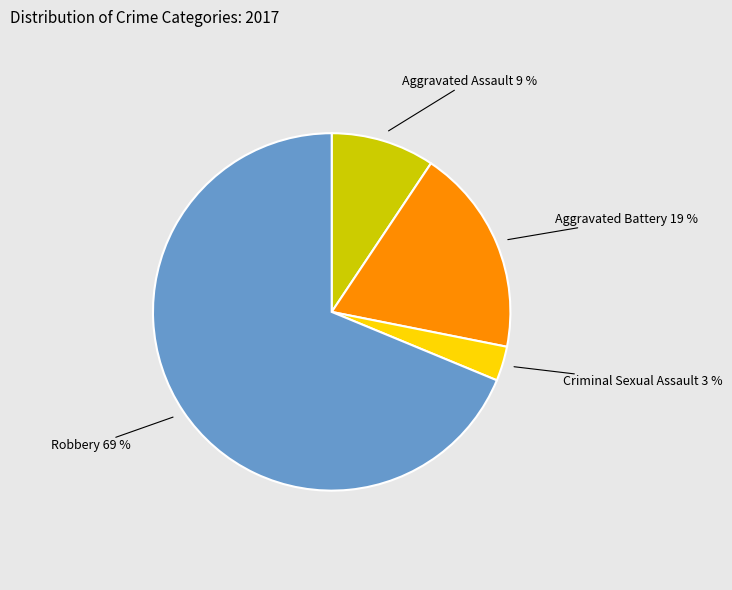

How many segments does this pie chart have?

4